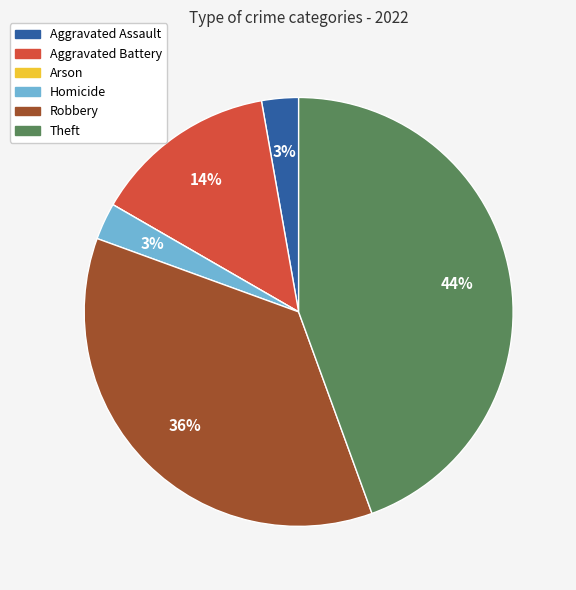

True or false: Robbery accounts for 28% of the total.

False